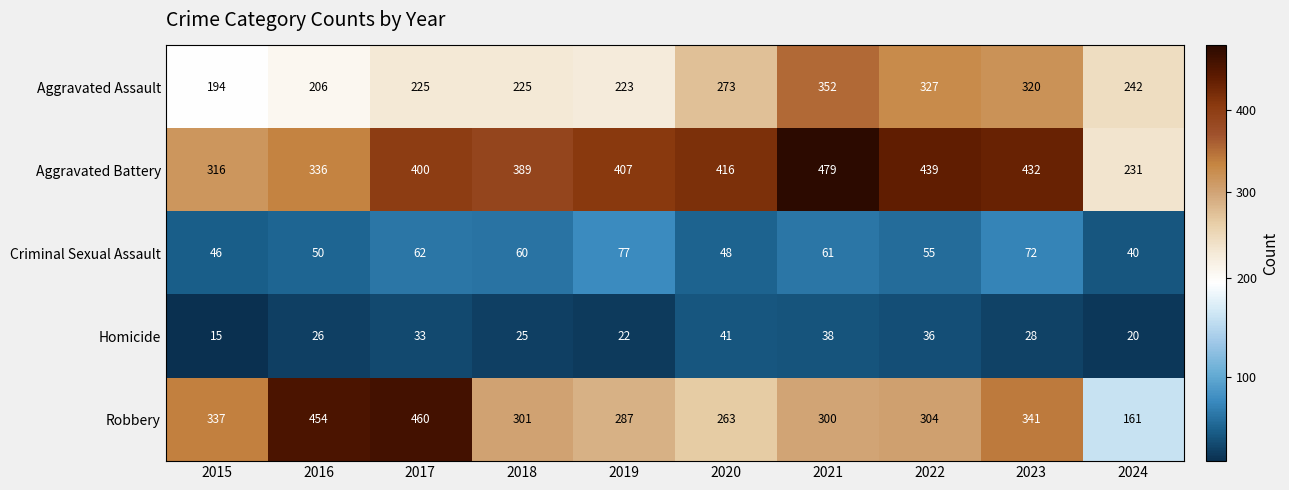

The Aggravated Assault series shows 141 at 2020. True or false?

False